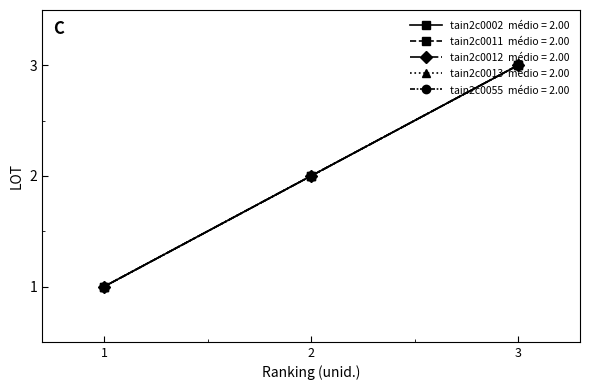

True or false: tain2c0002 has a value of 2 at 2.

True